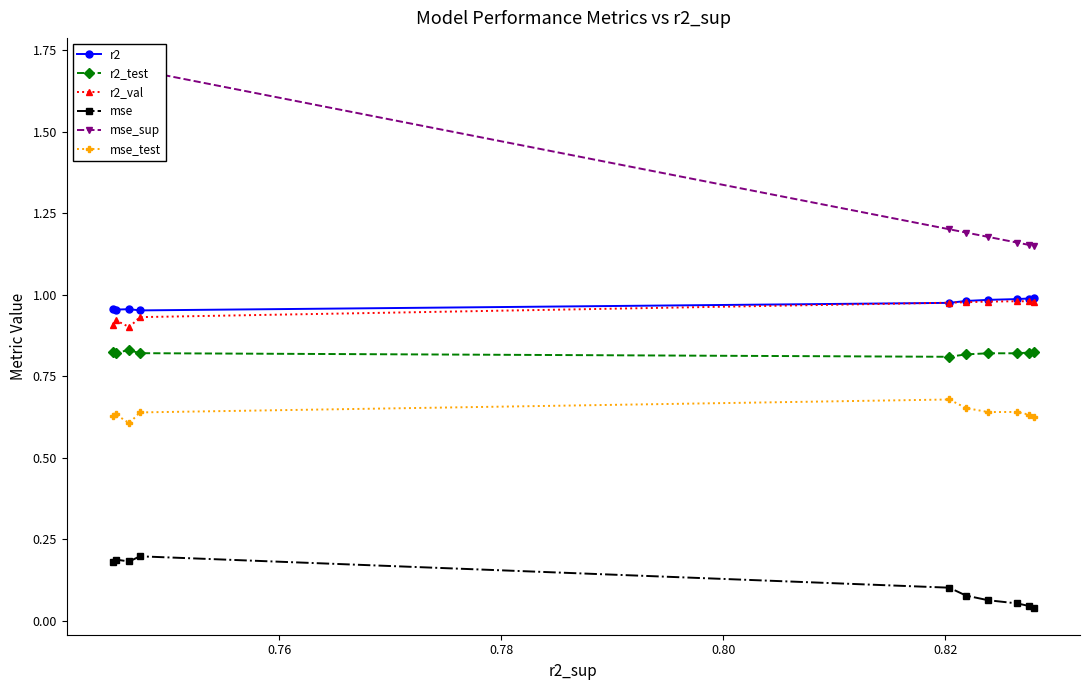

True or false: mse_test and r2_test intersect in this chart.

False